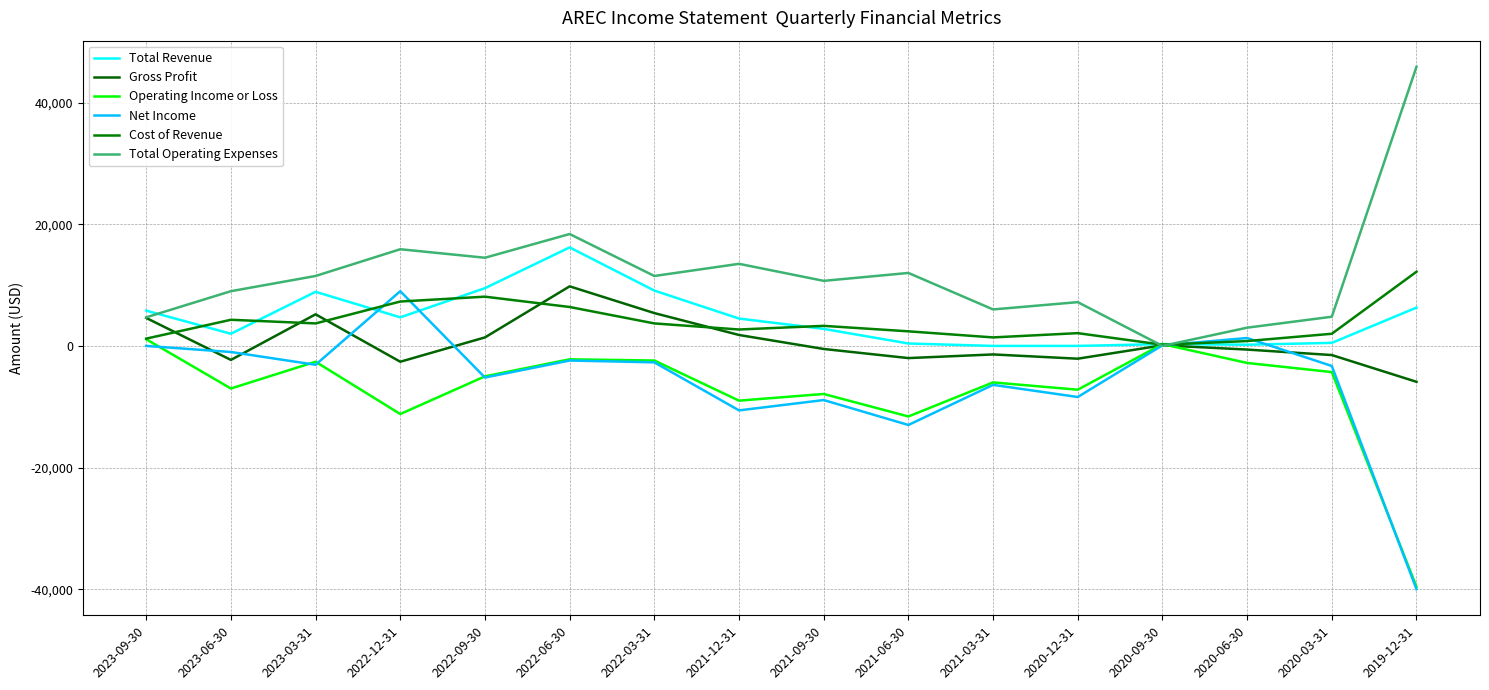

Between 2023-06-30 and 2022-12-31, which is larger?

2022-12-31